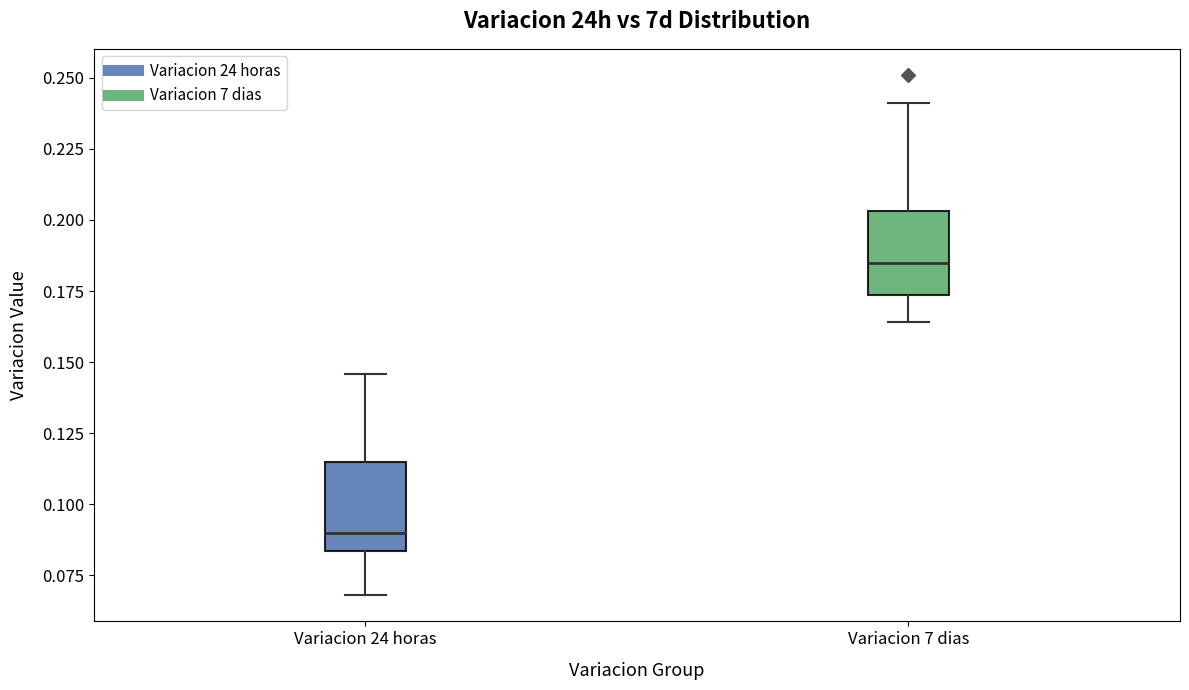

Where is the upper edge of the box for Variacion 7 dias on the y-axis? The values are not printed on the chart, so give them approximately, as read against the axis.

0.205